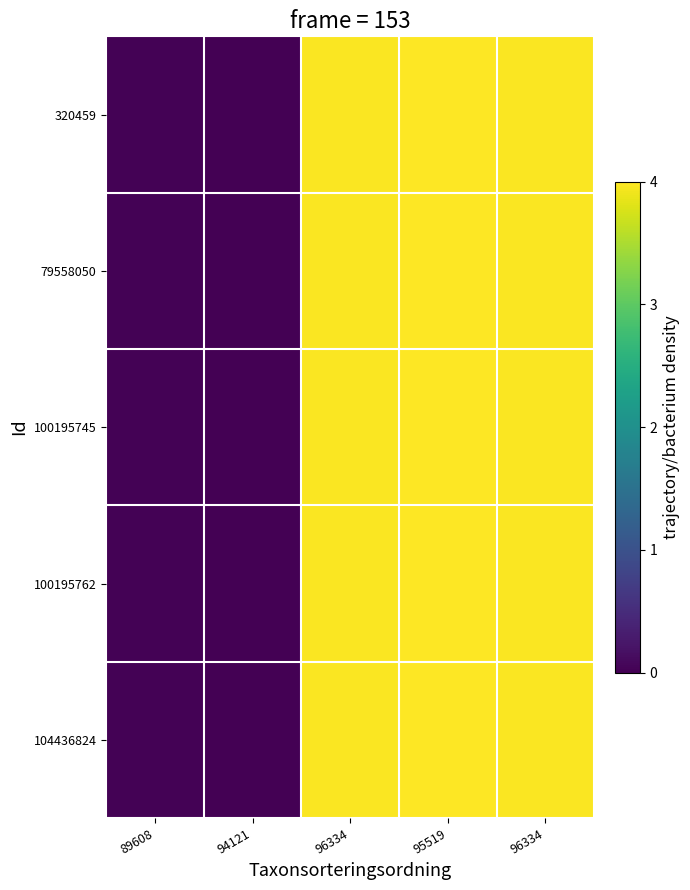

Reading left to right, what are all the values shown in this chart?

320459: 89608=0.0	94121=0.0	96334=4.0	95519=4.0	96334=4.0
79558050: 89608=0.0	94121=0.0	96334=4.0	95519=4.0	96334=4.0
100195745: 89608=0.0	94121=0.0	96334=4.0	95519=4.0	96334=4.0
100195762: 89608=0.0	94121=0.0	96334=4.0	95519=4.0	96334=4.0
104436824: 89608=0.0	94121=0.0	96334=4.0	95519=4.0	96334=4.0